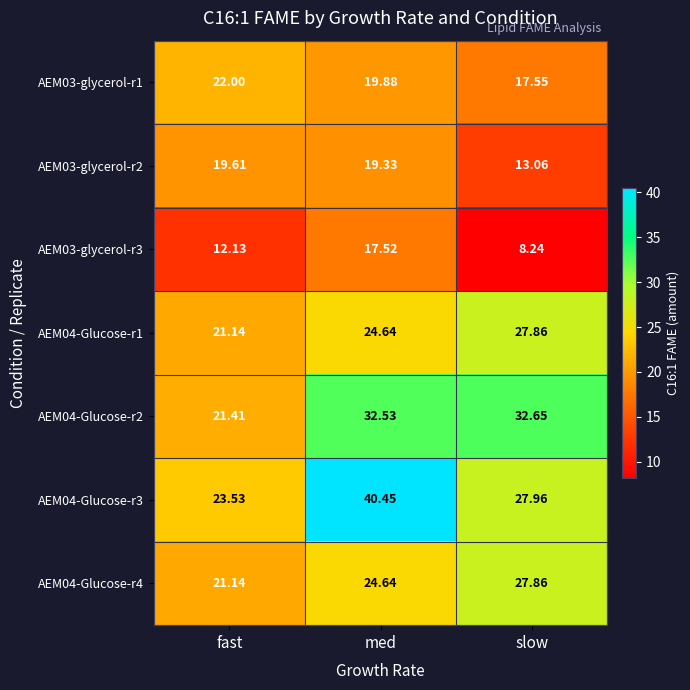

At which label does AEM03-glycerol-r1 reach its peak?

fast